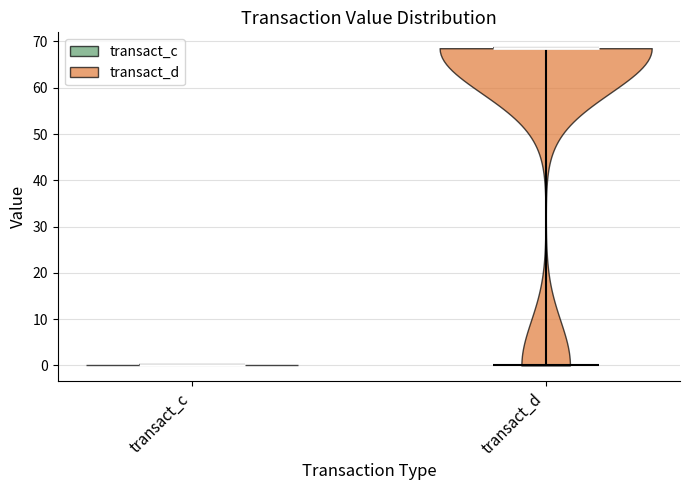

Which violin has the lowest median line?

transact_c